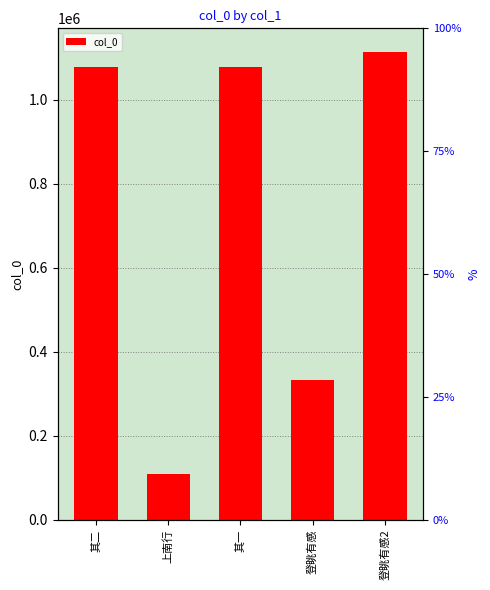

Reading left to right, extract all data points from this chart.

1078005	107403	1078004	331598	1114132